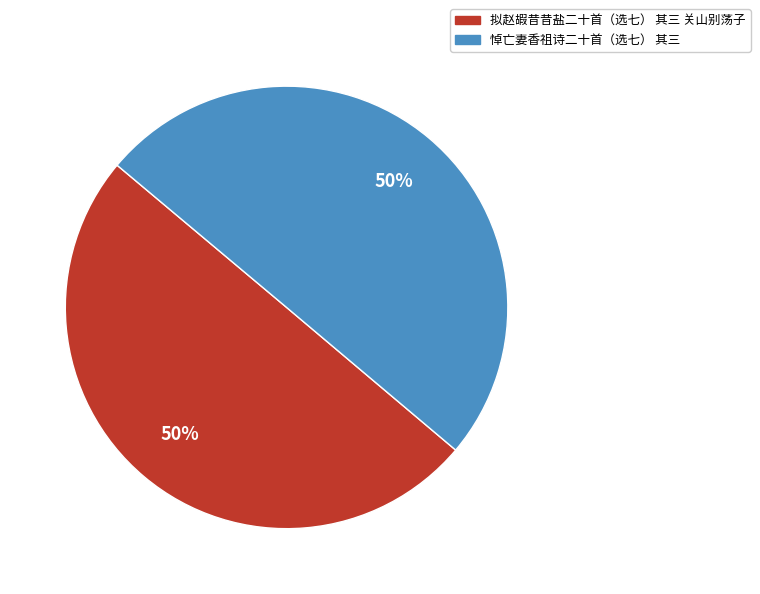

What is the ratio of the value at 拟赵嘏昔昔盐二十首（选七） 其三 关山别荡子 to the value at 悼亡妻香祖诗二十首（选七） 其三?

1.0